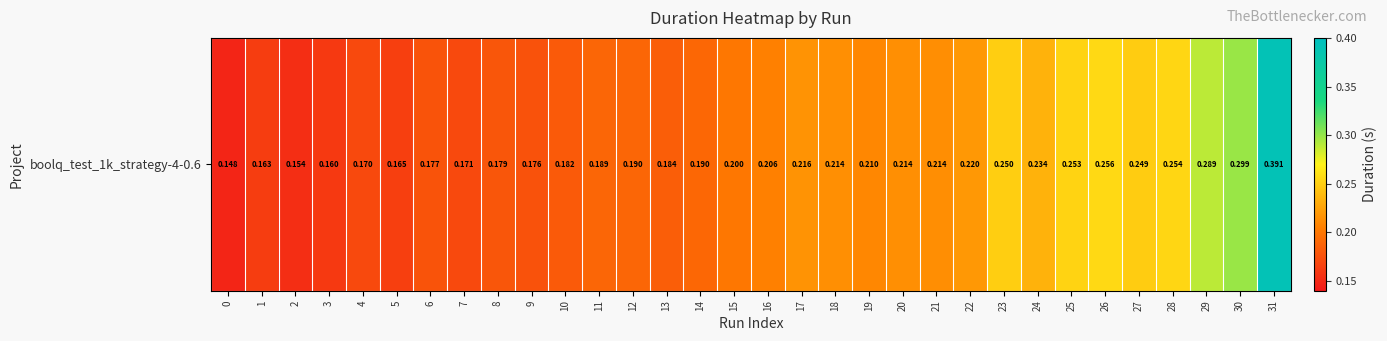

What is the greatest value displayed?

0.4